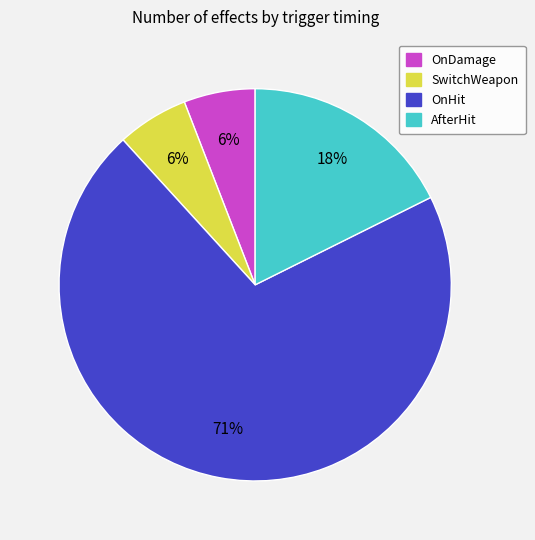

Approximately how many times larger is the value at OnDamage compared to SwitchWeapon?

1.0